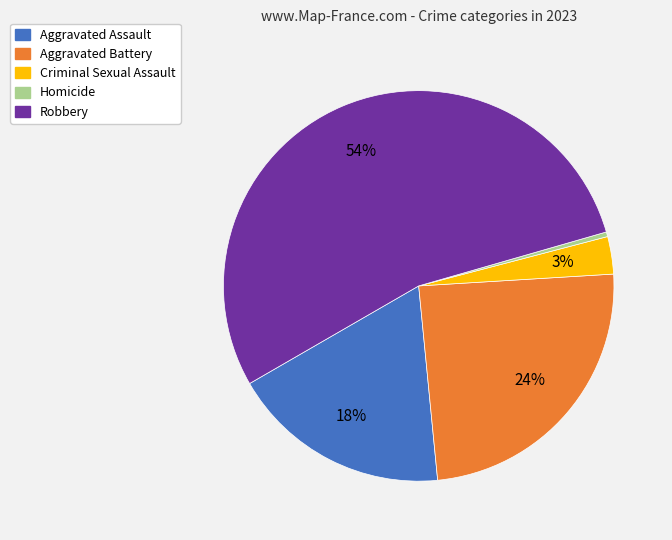

Between Criminal Sexual Assault and Robbery, which is larger?

Robbery